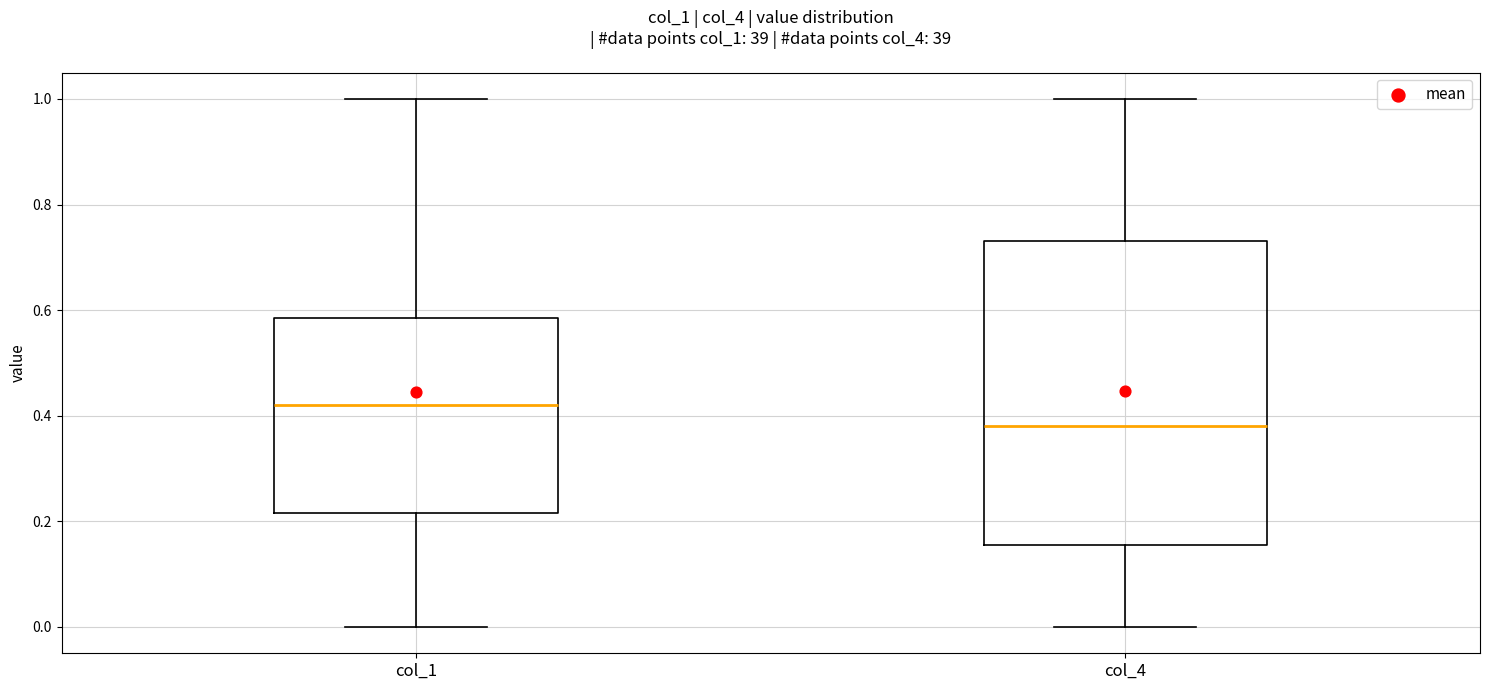

Which box is the tallest, from its lower edge to its upper edge?

col_4